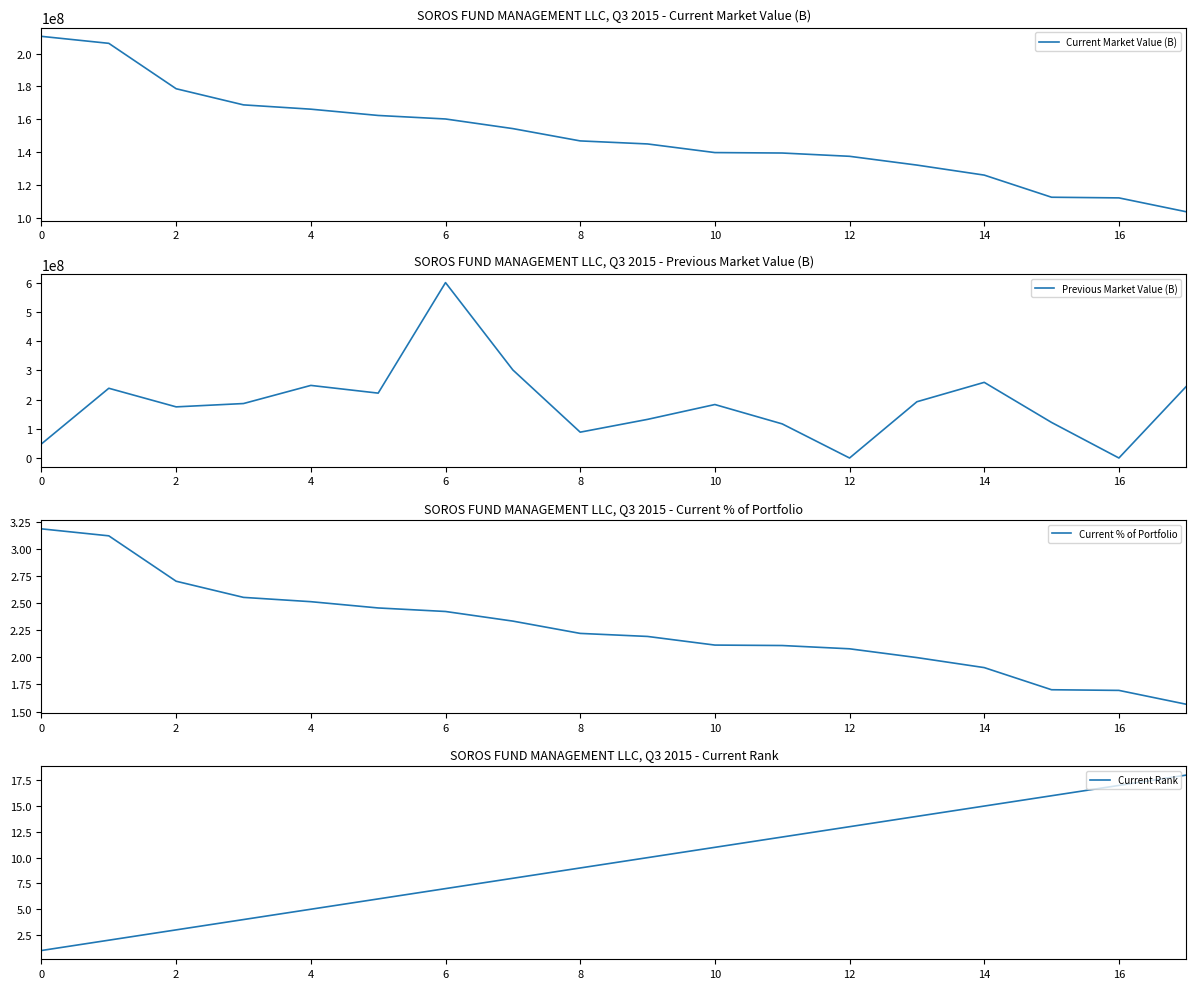

Between 17 and 16, which is larger?

16